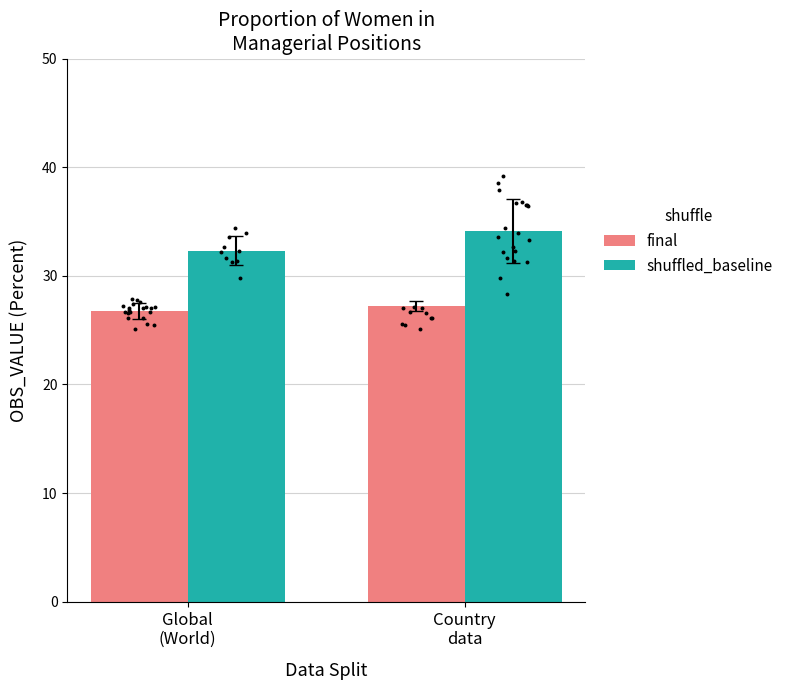

Which series contains the highest Y value?

shuffled_baseline